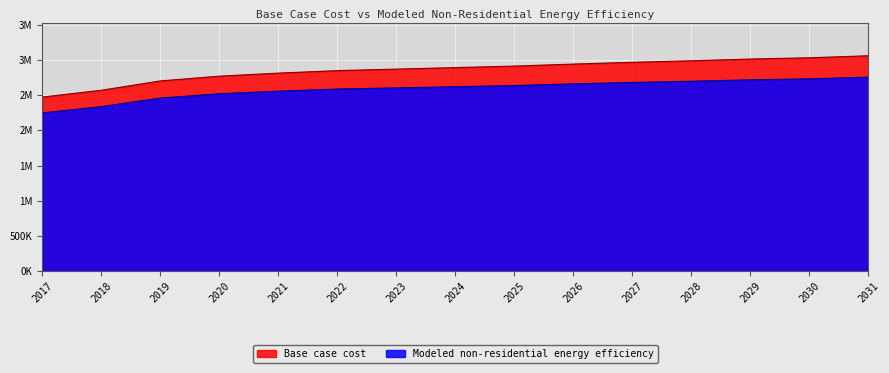

True or false: Modeled non-residential energy efficiency has more than 2 interior local peaks.

False